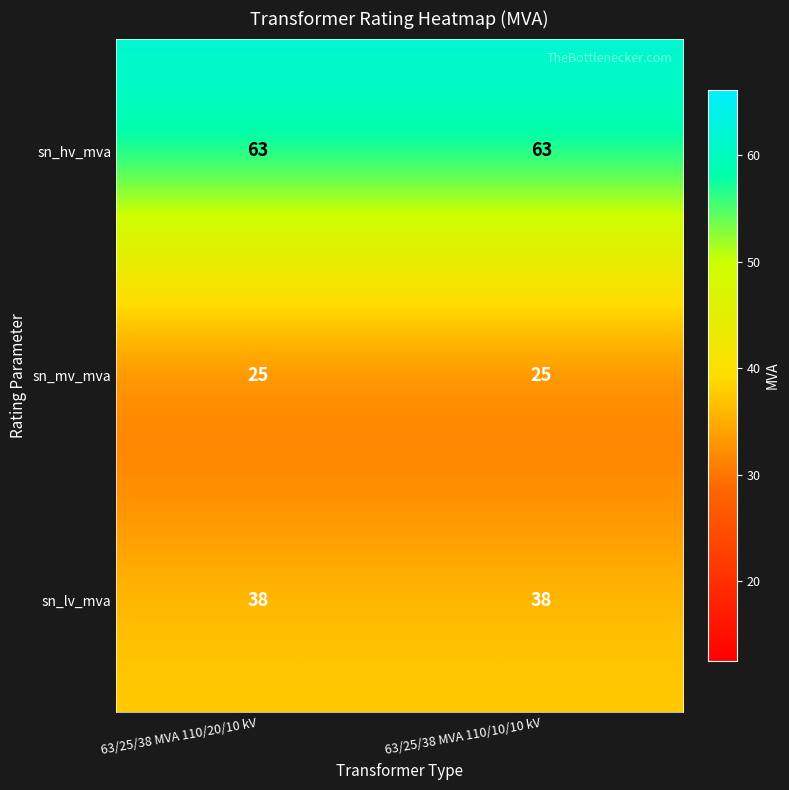

Read the sn_lv_mva value at 63/25/38 MVA 110/20/10 kV.

38